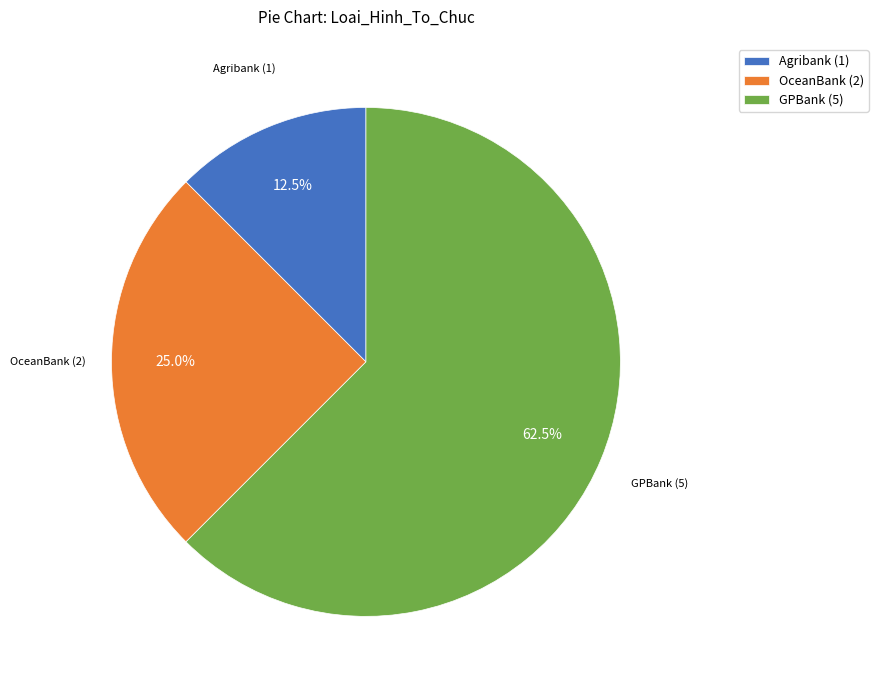

Between OceanBank (2) and GPBank (5), which is larger?

GPBank (5)